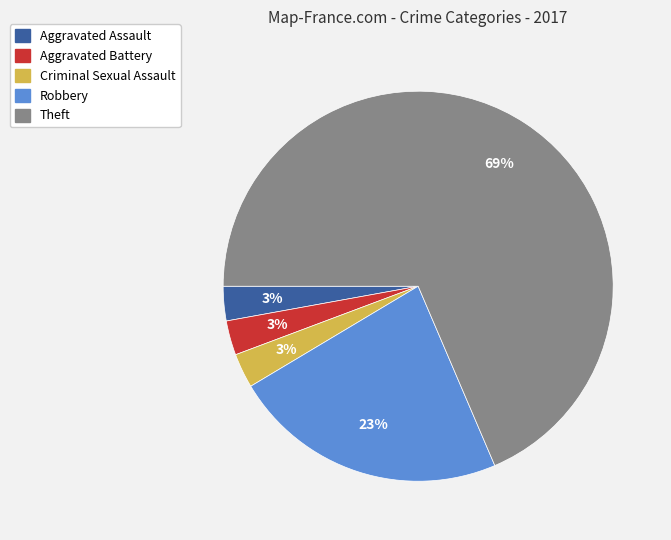

To the nearest percent, what percentage of the pie is Aggravated Battery?

3%